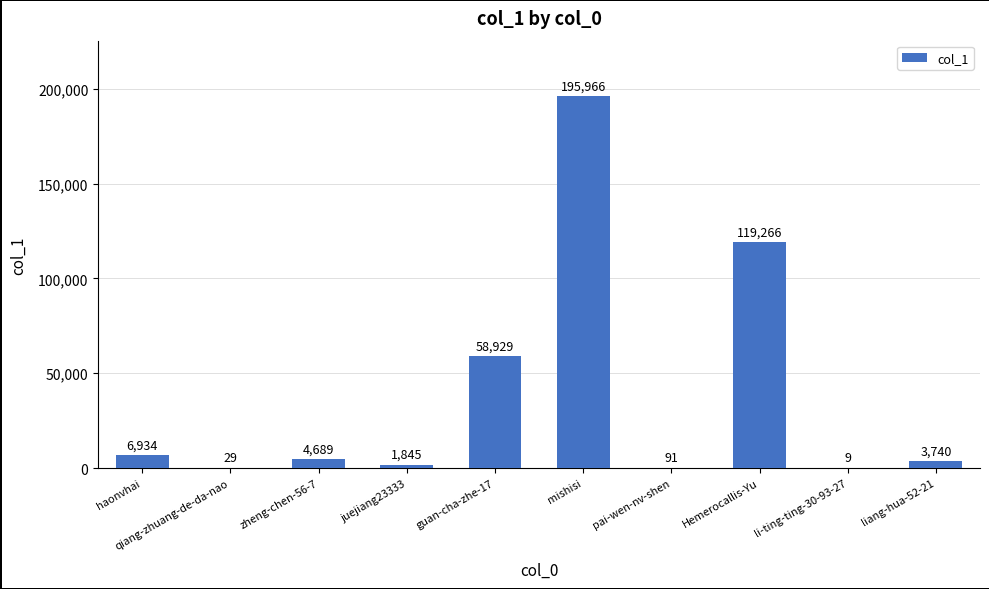

What is the sum of all values?

391498